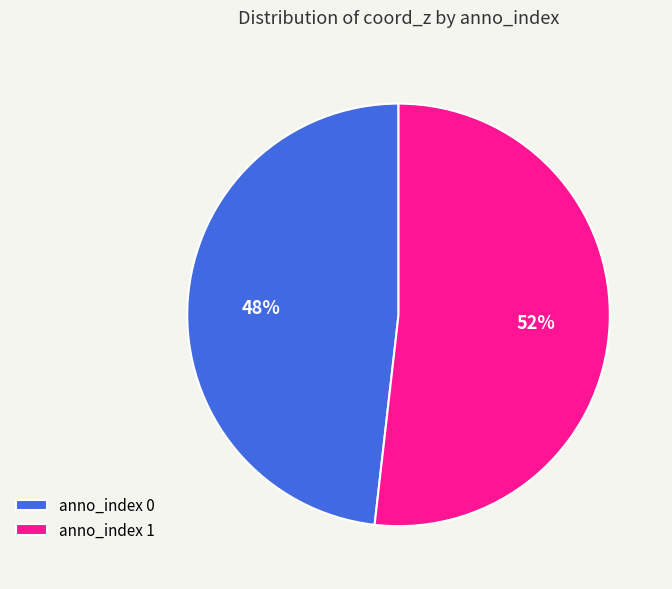

Is it true that anno_index 0 is 48% of the pie?

True